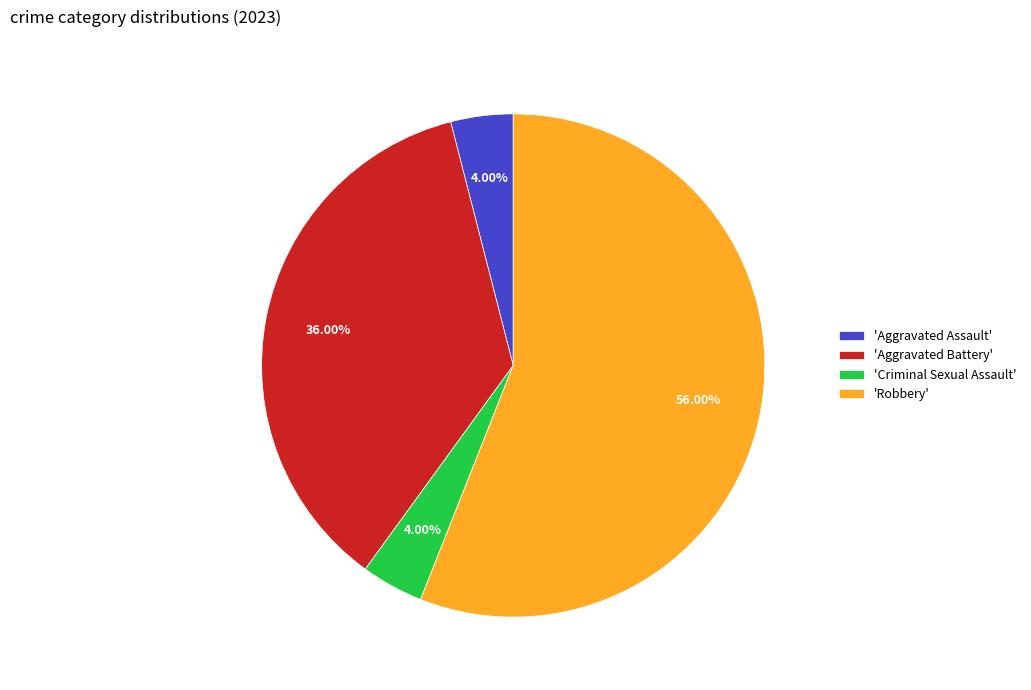

Between 'Aggravated Assault' and 'Robbery', which is larger?

'Robbery'